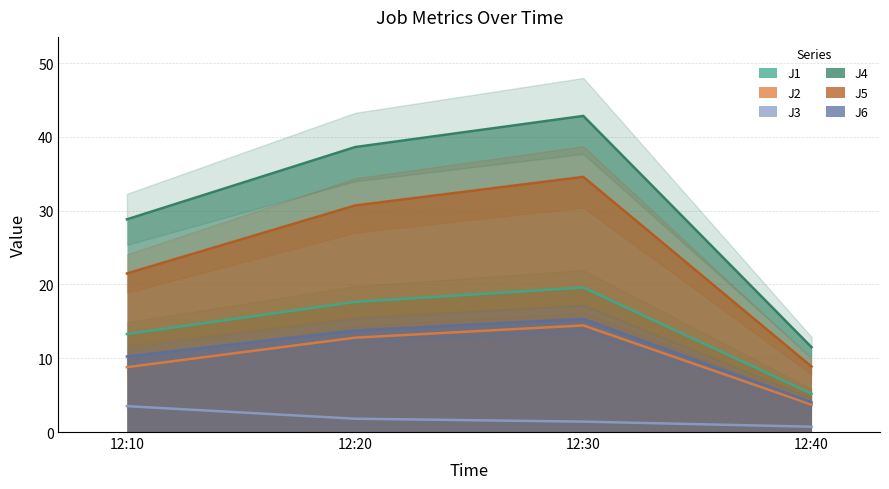

What is the difference between the second highest and minimum values in the J1 series?

12.5